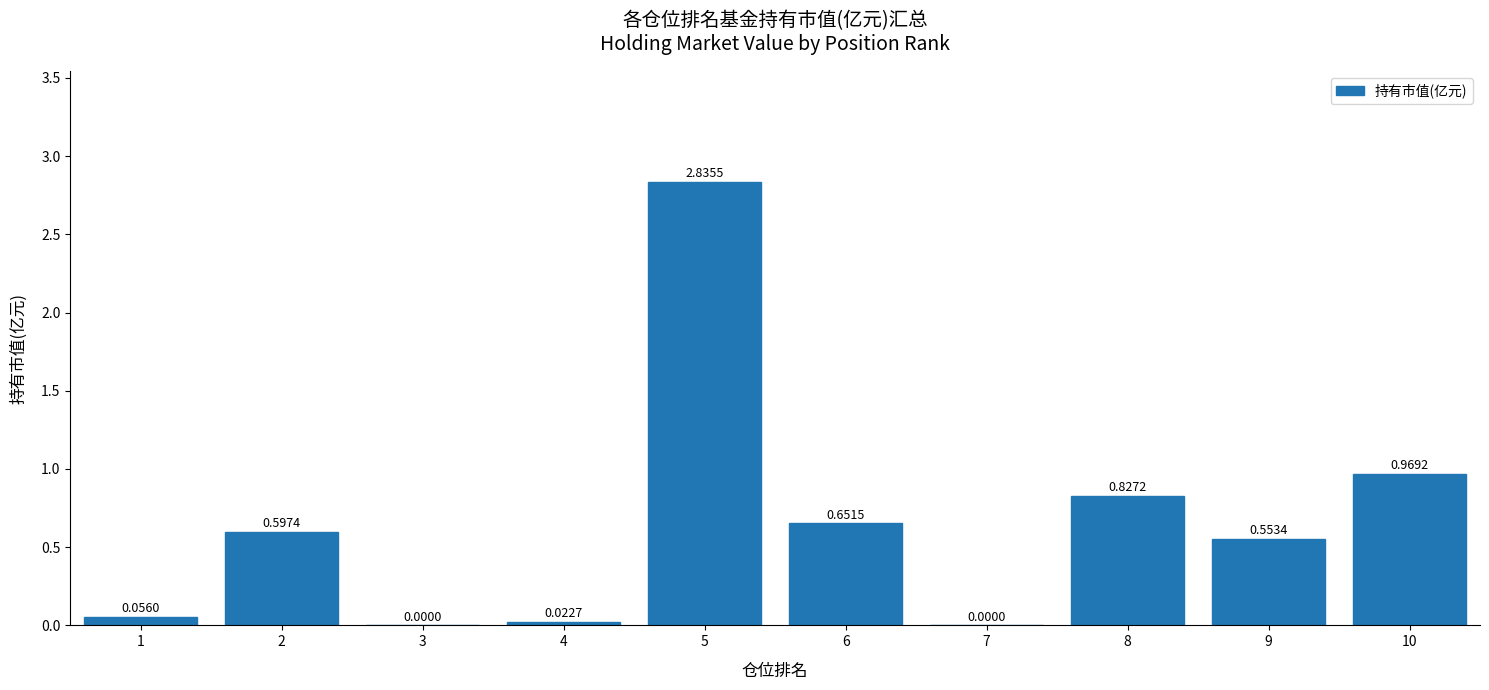

Does the chart contain stacked bars?

No